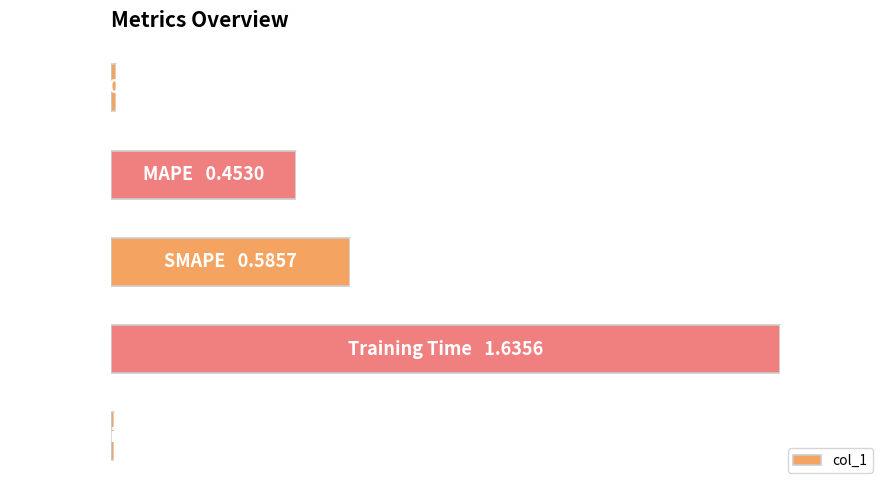

At which category does the chart reach its peak across all series?

3